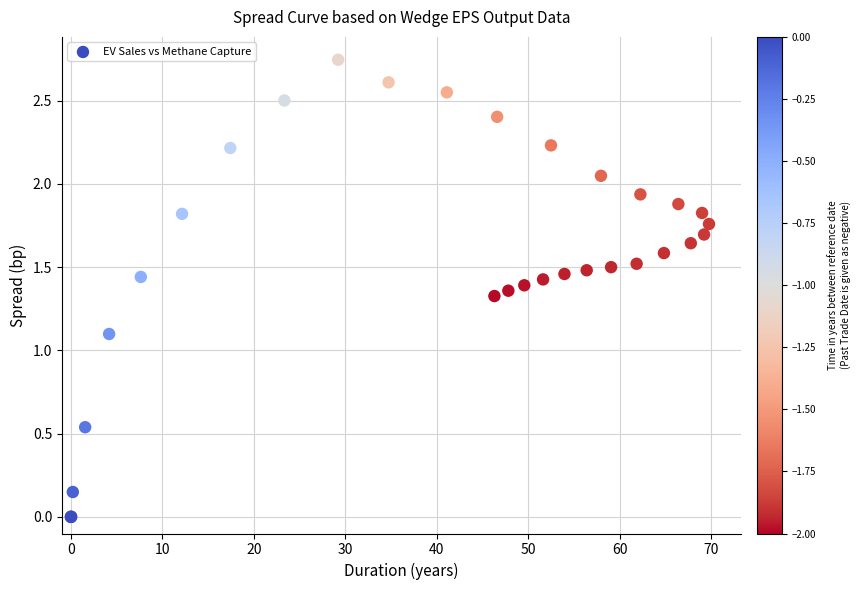

What Y value in the scatter plot is closest to 1?

1.1